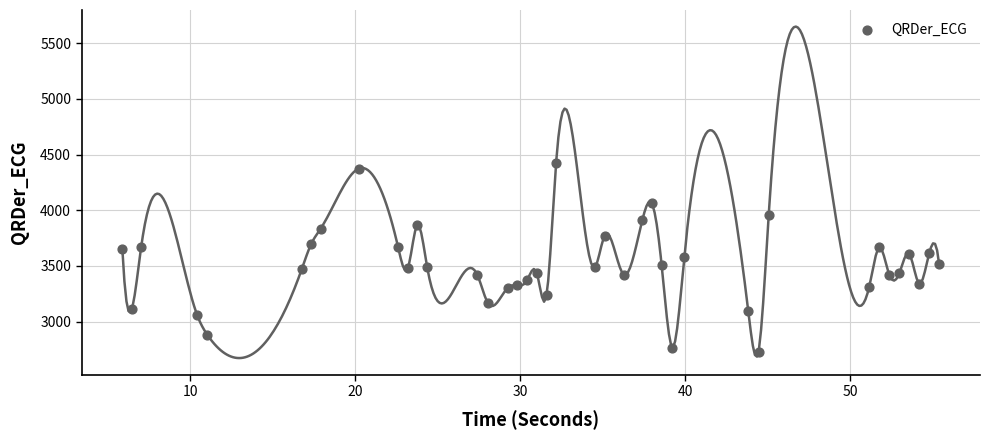

What is the range of X values (max minus min)?

49.5